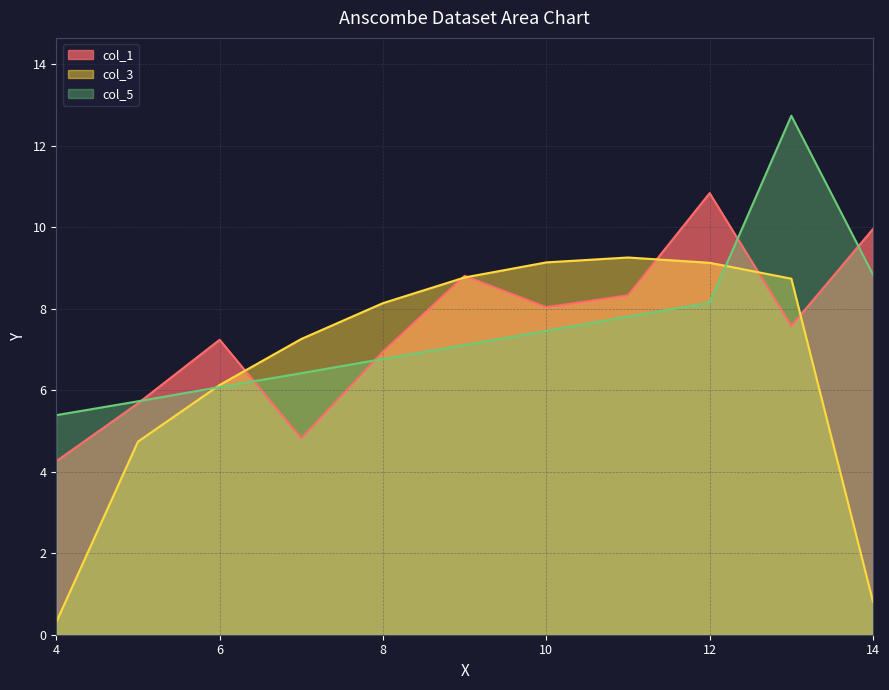

How many lines are shown in the chart?

3